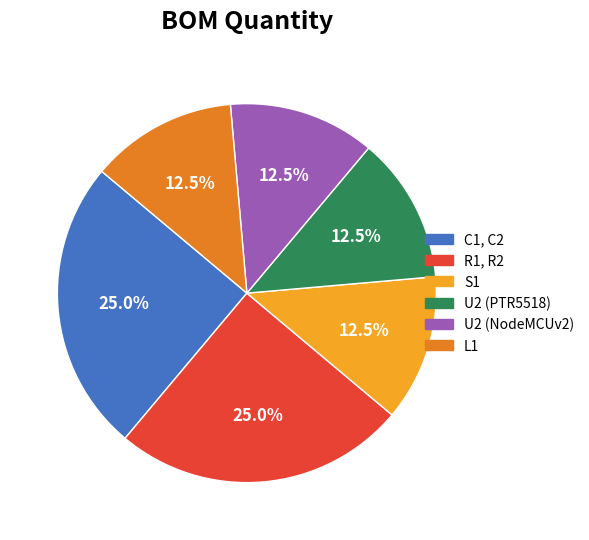

Is there a majority slice in this chart?

No